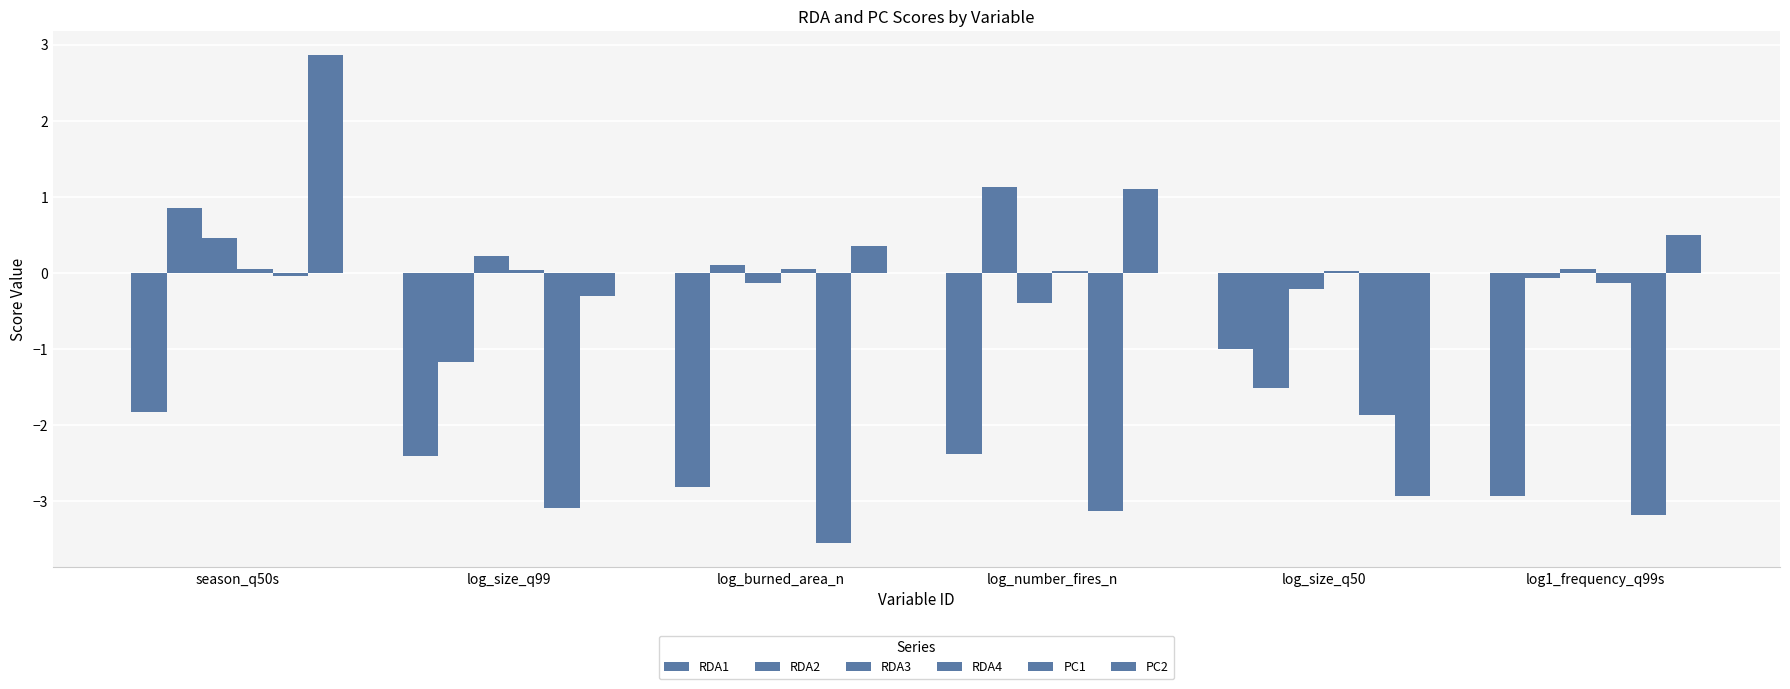

At which category is the sum across all series the highest?

season_q50s